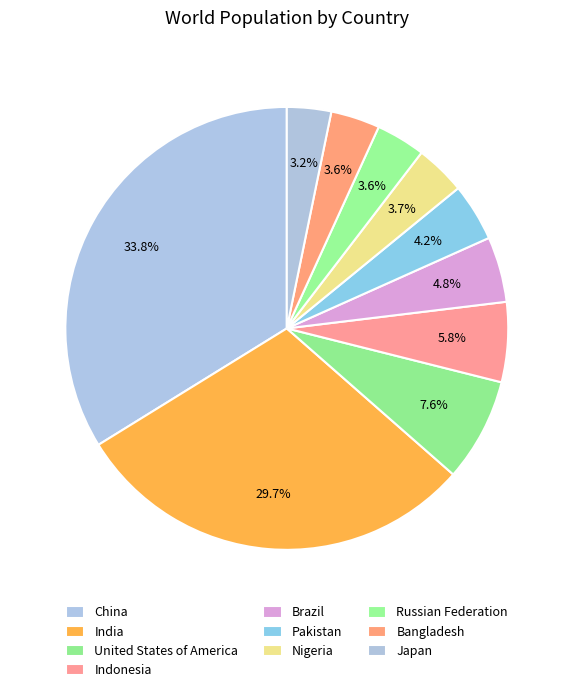

How many slices are in this pie chart?

10